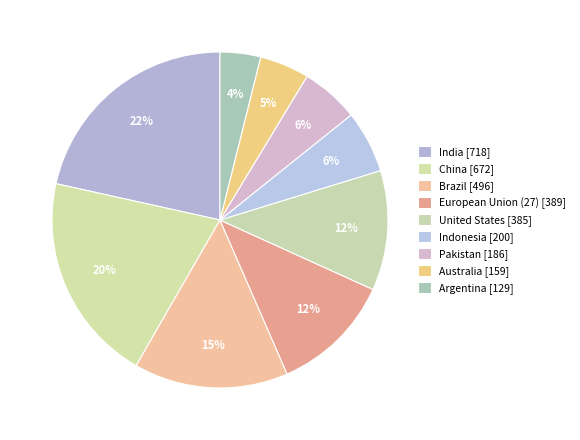

To the nearest percent, what is the difference between the Pakistan and India slice percentages?

16%